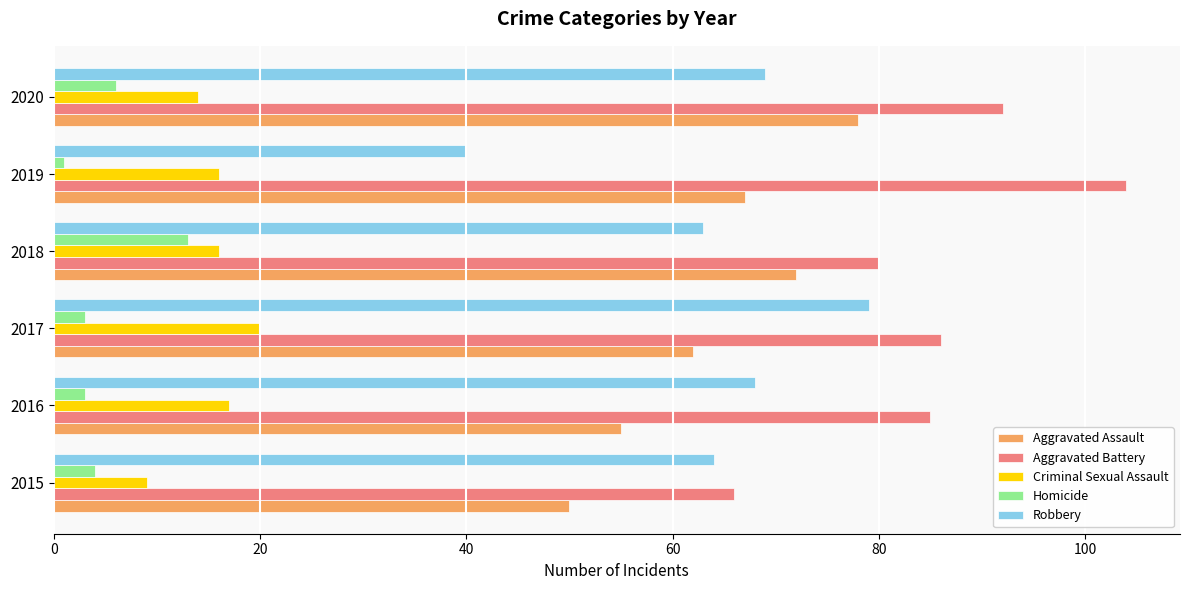

At how many categories does at least one series exceed 95?

1